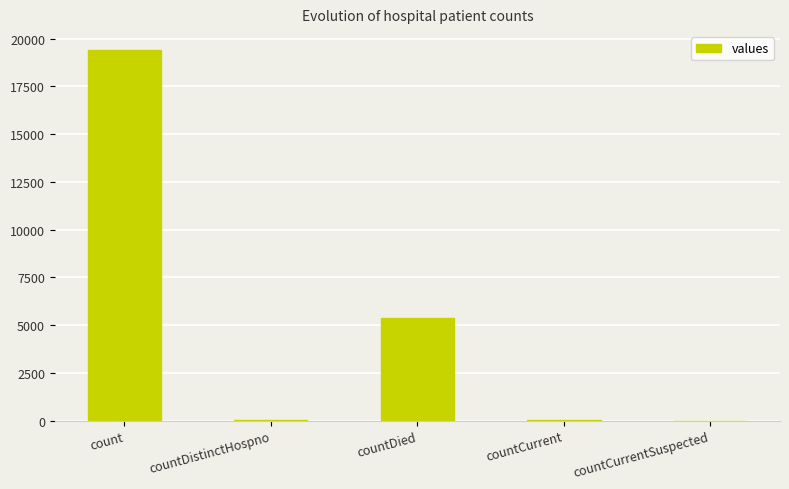

At which label is the value closest to 9710?

countDied